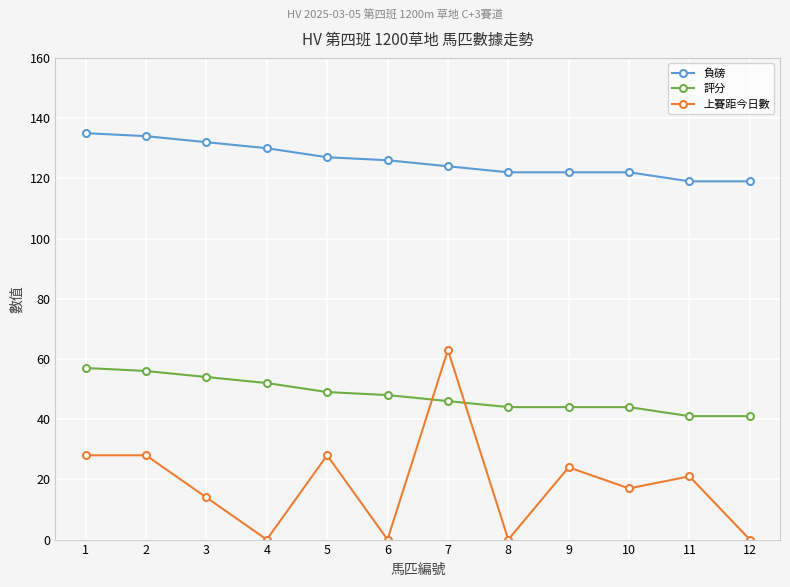

How many lines are shown in the chart?

3